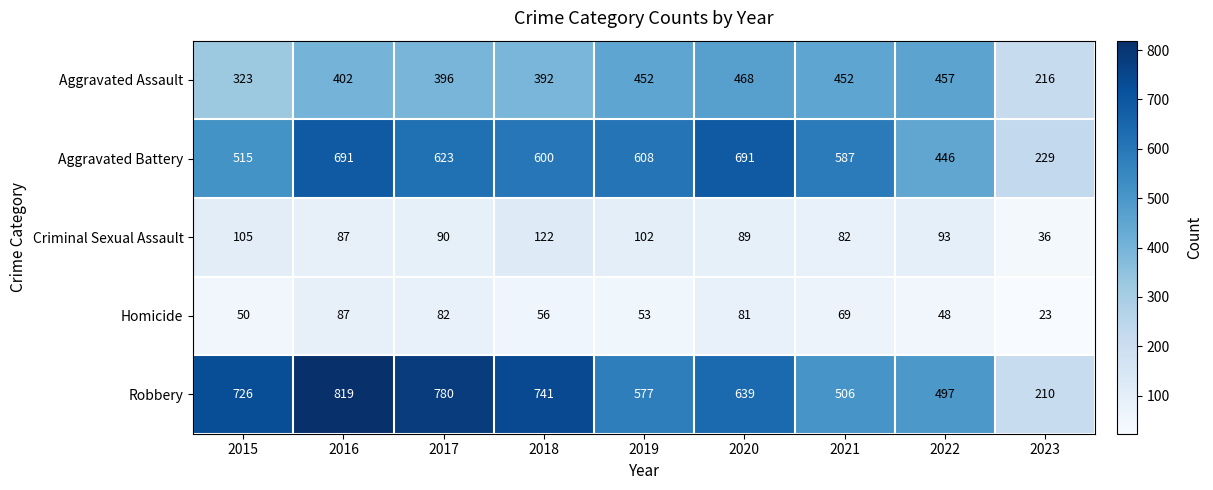

Which series changed the most between 2019 and 2023?

Aggravated Battery